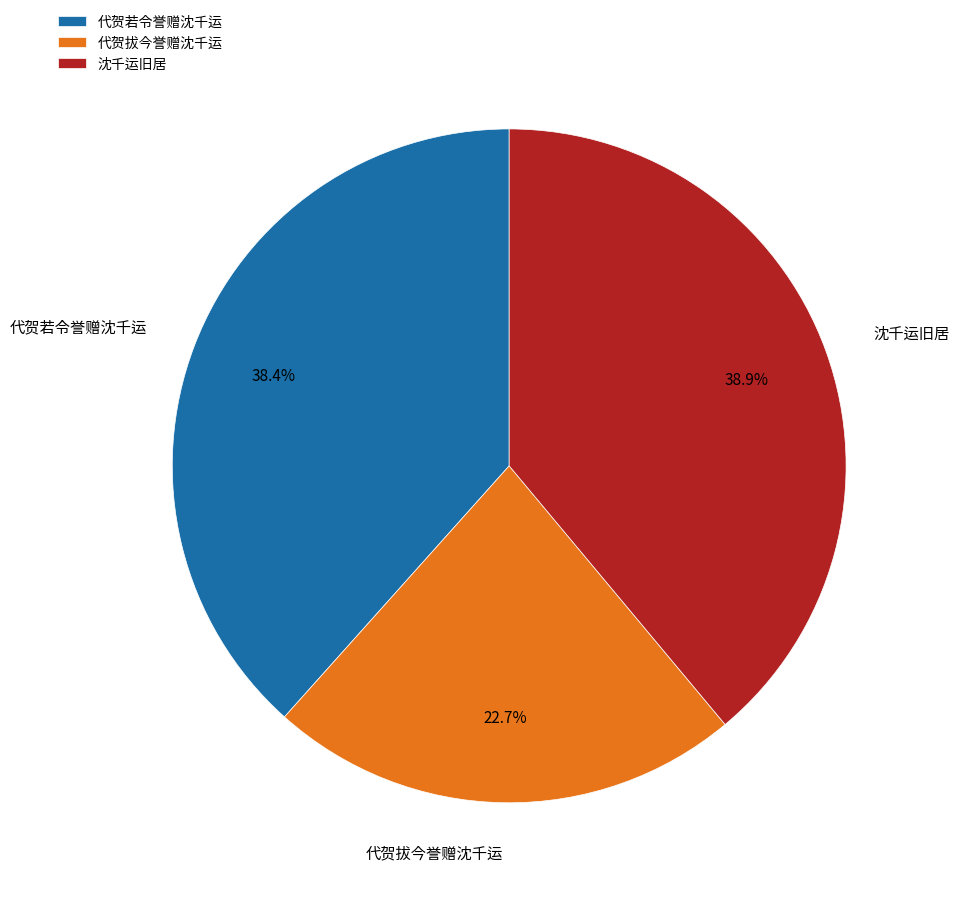

Do 代贺拔今誉赠沈千运 and 代贺若令誉赠沈千运 together represent more than half of the pie?

Yes